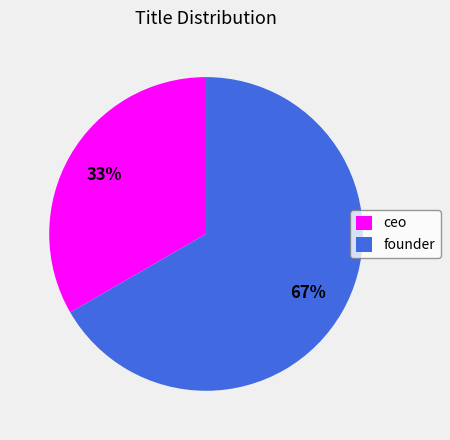

Is it true that ceo is 20% of the pie?

False